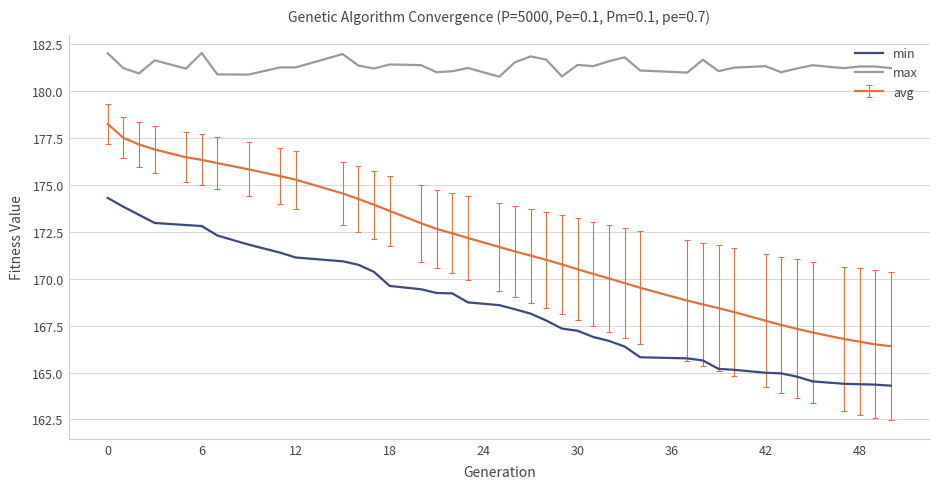

Rank the series by their maximum value, from highest to lowest.

max, avg, min